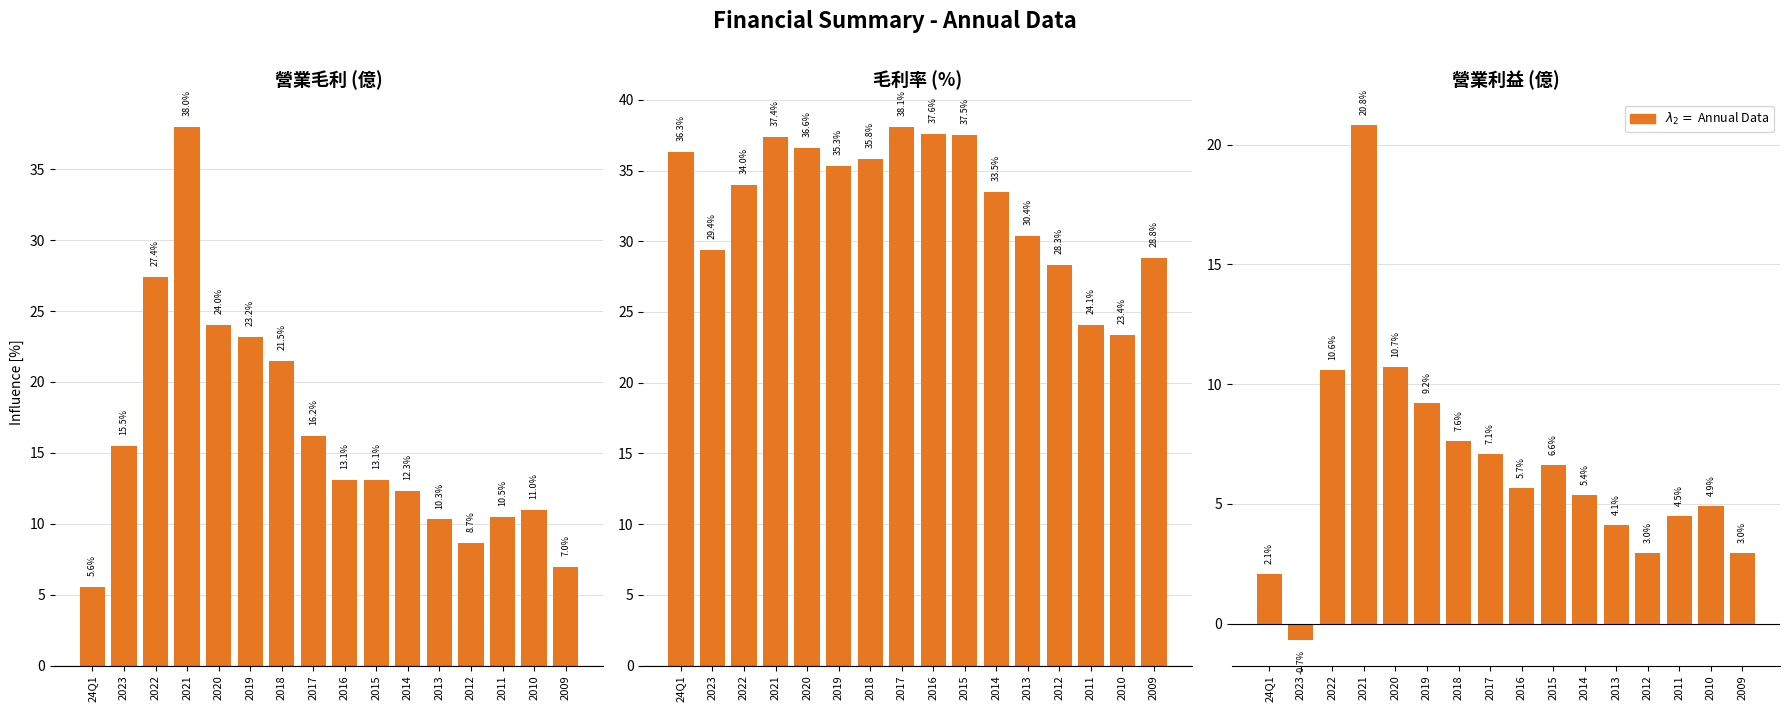

What is the sum of all 毛利率 (%) values?

526.5